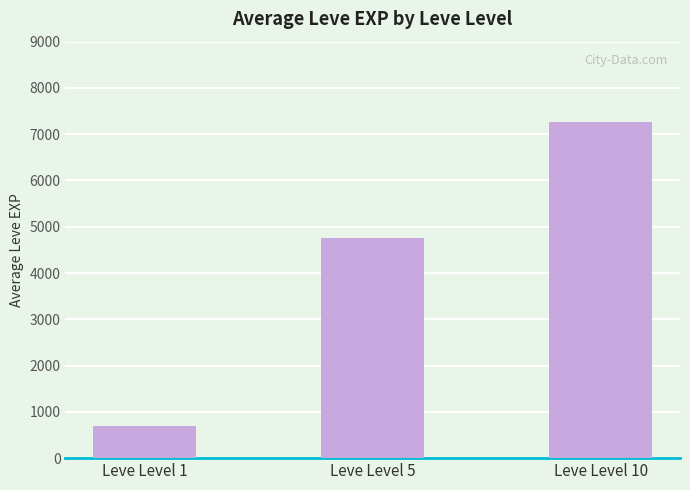

Reading right to left, list all the values displayed in this chart.

Leve Level 10=7270	Leve Level 5=4765	Leve Level 1=692